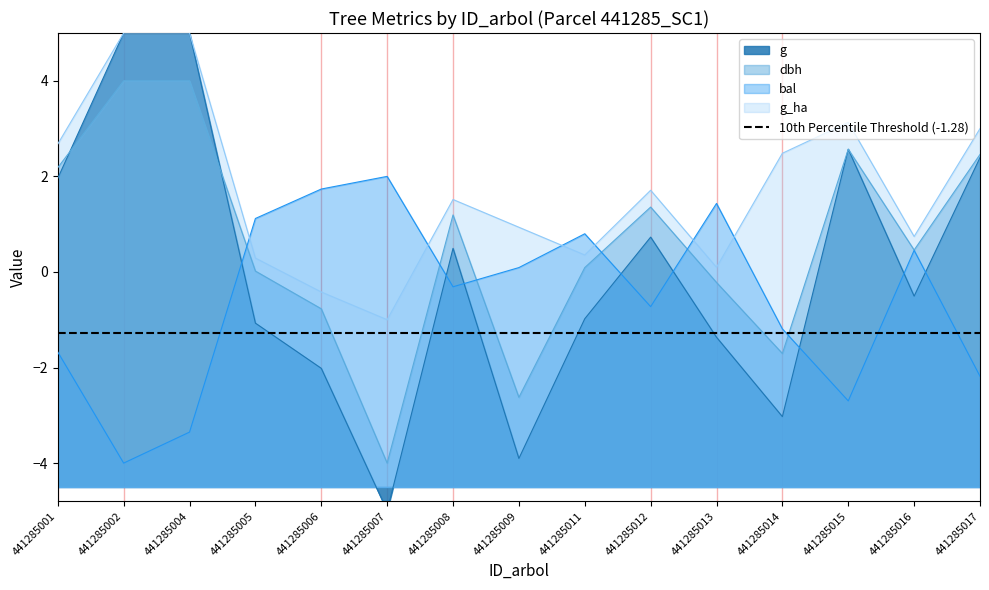

Reading left to right, extract all data points from this chart.

bal: 441285001=-1.7	441285002=-4.0	441285004=-3.4	441285005=1.1	441285006=1.7	441285007=2.0	441285008=-0.3	441285009=0.1	441285011=0.8	441285012=-0.7	441285013=1.4	441285014=-1.2	441285015=-2.7	441285016=0.5	441285017=-2.2
bal_intrasp: 441285001=2.7	441285002=5.0	441285004=5.0	441285005=0.3	441285006=-0.4	441285007=-1.0	441285008=1.5	441285009=0.9	441285011=0.4	441285012=1.7	441285013=0.1	441285014=2.5	441285015=3.1	441285016=0.7	441285017=3.0
dbh: 441285001=2.2	441285002=4.0	441285004=4.0	441285005=0.0	441285006=-0.8	441285007=-4.0	441285008=1.2	441285009=-2.6	441285011=0.1	441285012=1.4	441285013=-0.2	441285014=-1.7	441285015=2.6	441285016=0.5	441285017=2.5
g: 441285001=2.0	441285002=5.0	441285004=5.0	441285005=-1.1	441285006=-2.0	441285007=-5.0	441285008=0.5	441285009=-3.9	441285011=-1.0	441285012=0.7	441285013=-1.4	441285014=-3.0	441285015=2.6	441285016=-0.5	441285017=2.4